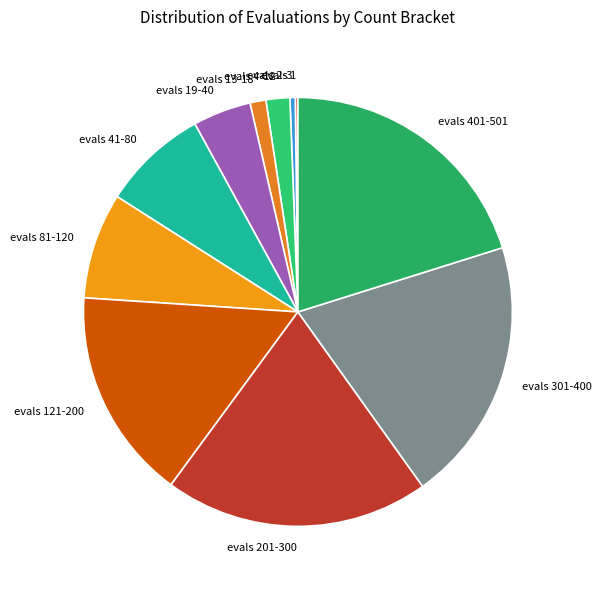

Is evals 2-3 the majority of the pie?

No